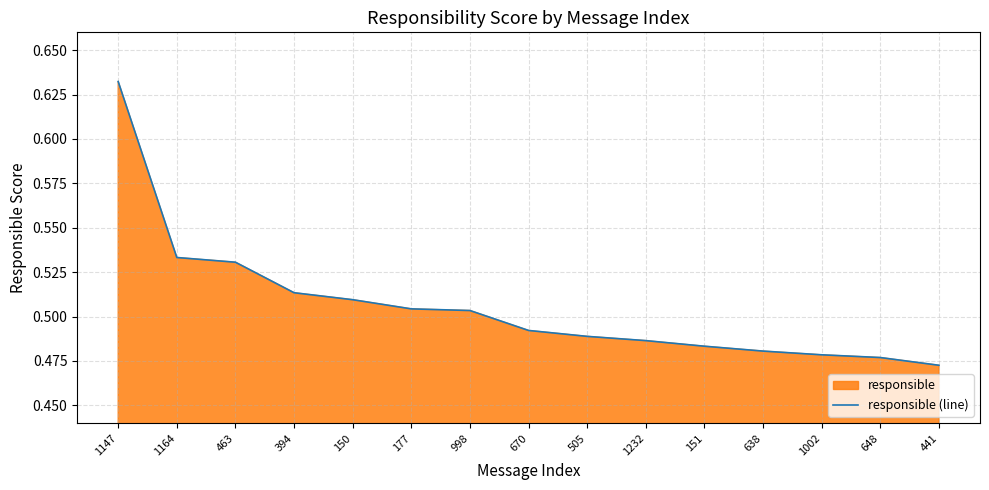

Is it true that the value at 1164 is 0.3?

False